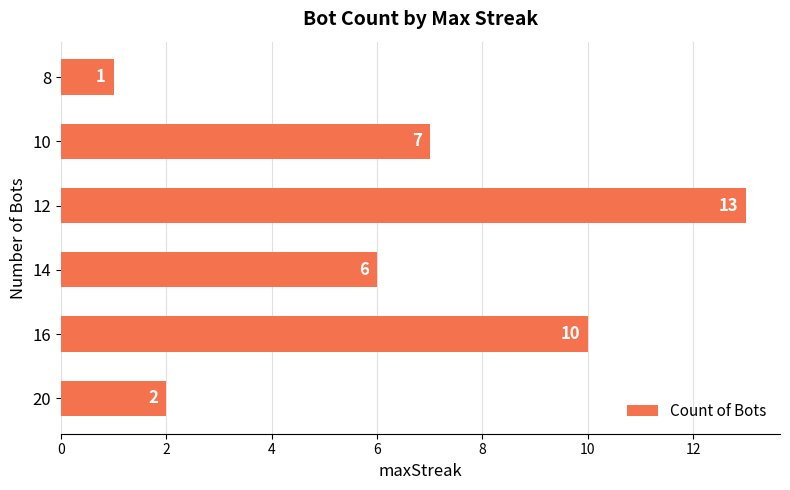

Reading top to bottom, extract all data points from this chart.

1	7	13	6	10	2